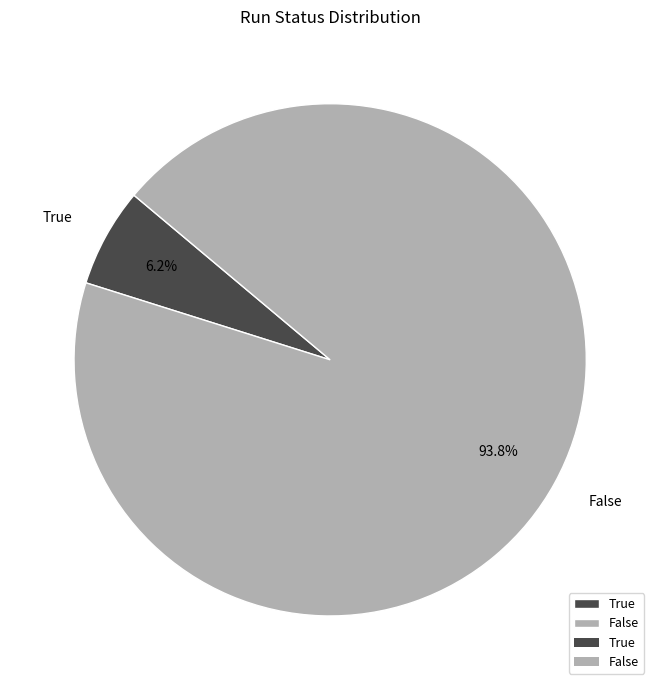

To the nearest percent, what percentage of the pie is False?

94%